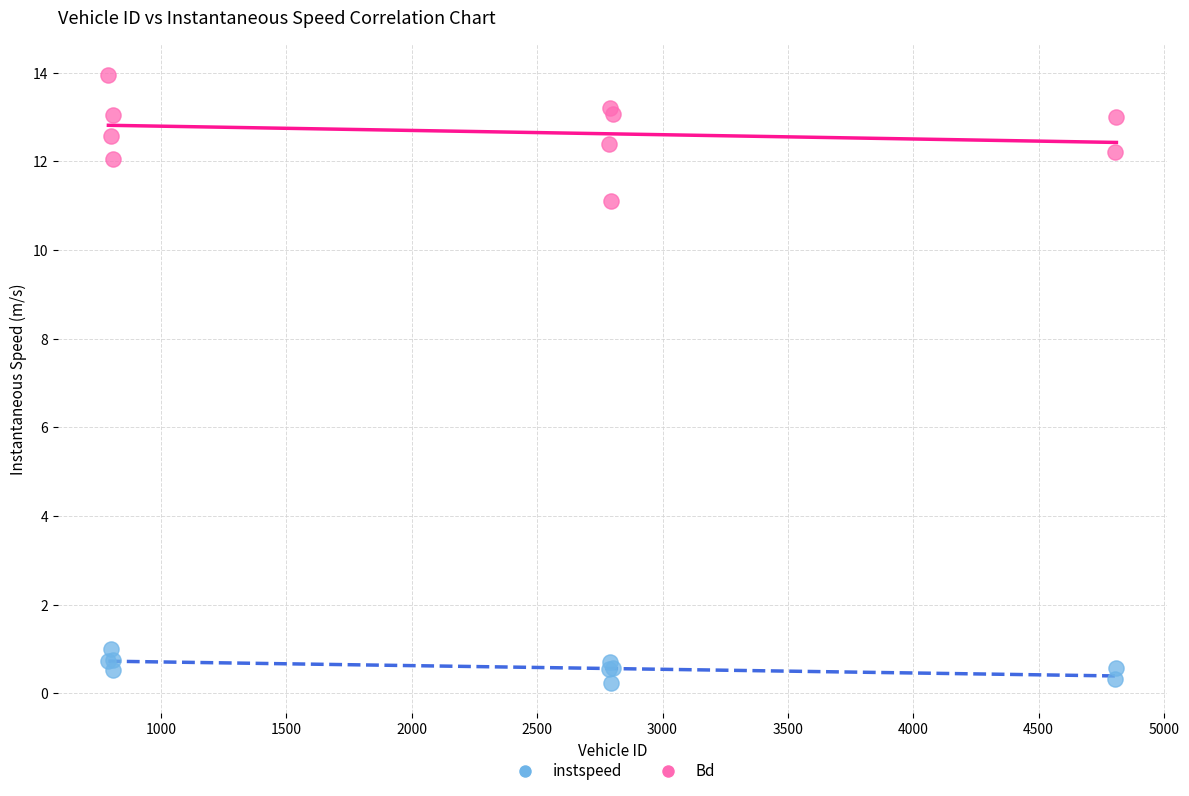

What are all the series names shown in the legend?

instspeed, Bd